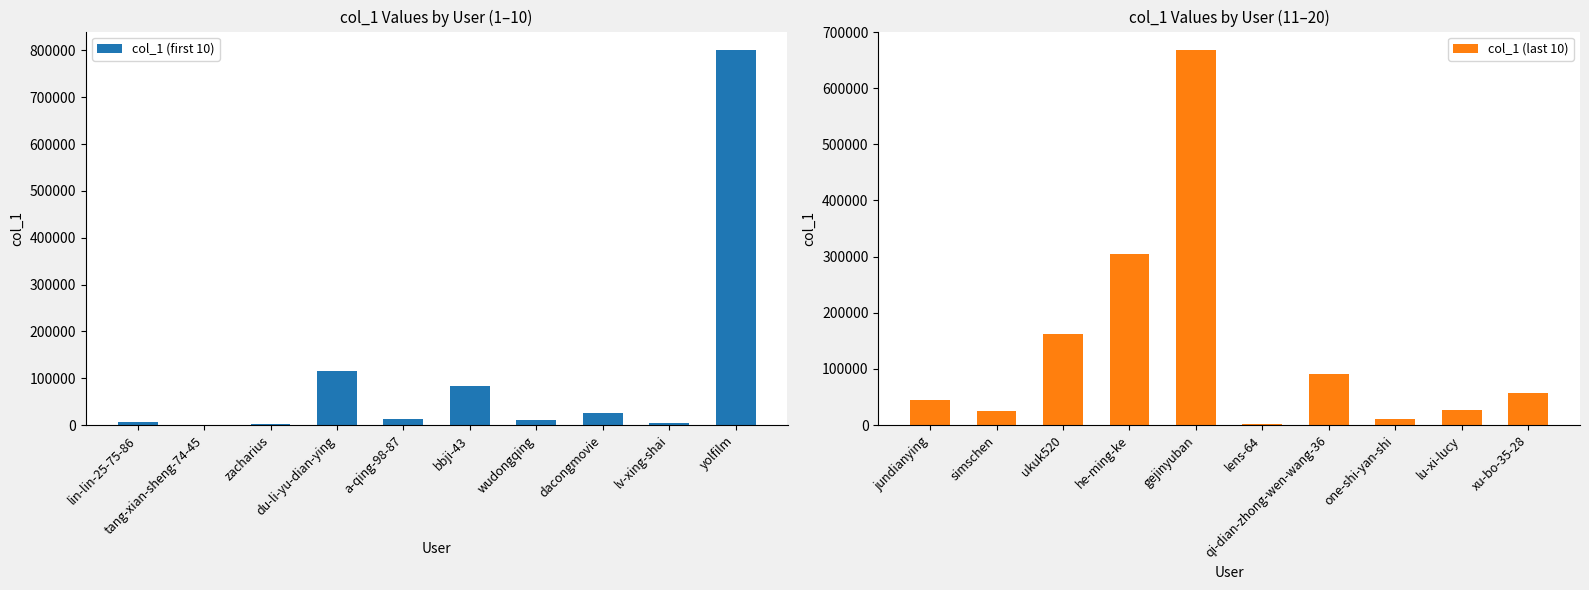

The col_1 (first 10) series shows 83052 at bbji-43. True or false?

True